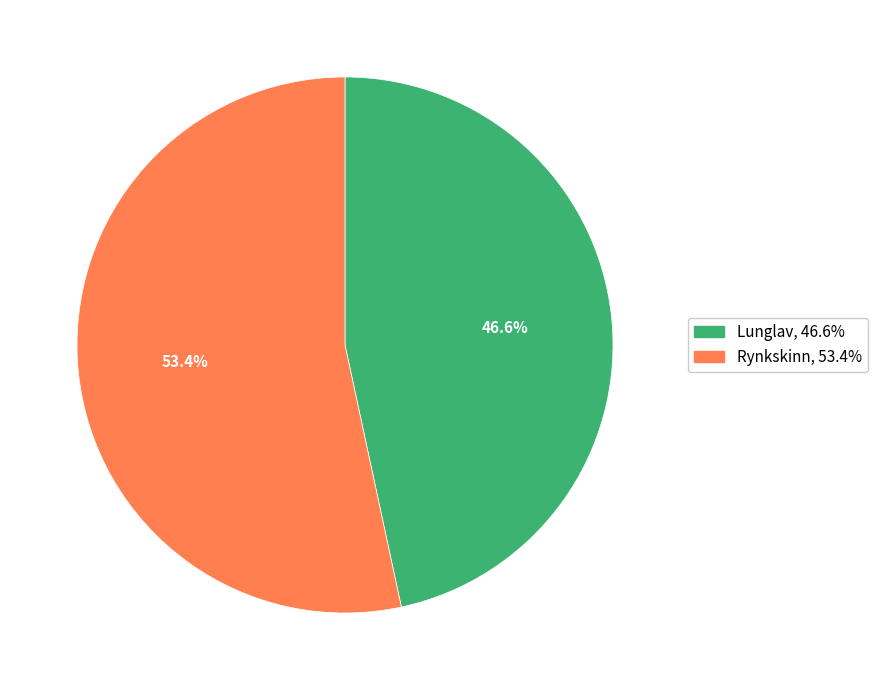

Is there any slice that represents more than half of the pie?

Yes